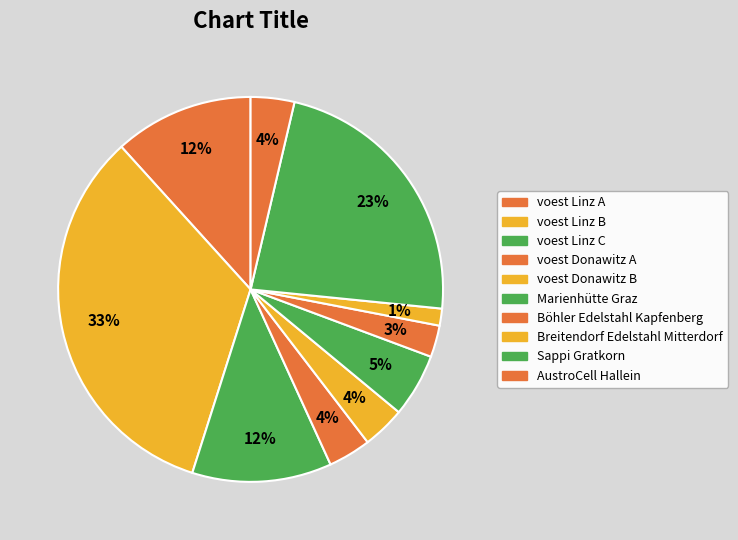

How many slices are in this pie chart?

10